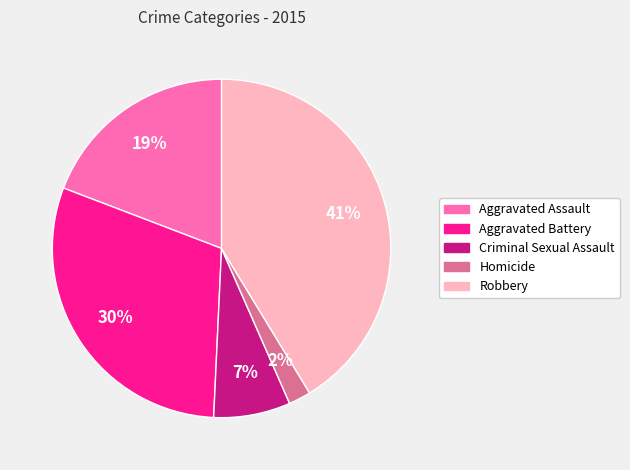

Combined, do Homicide and Aggravated Assault account for over 50%?

No